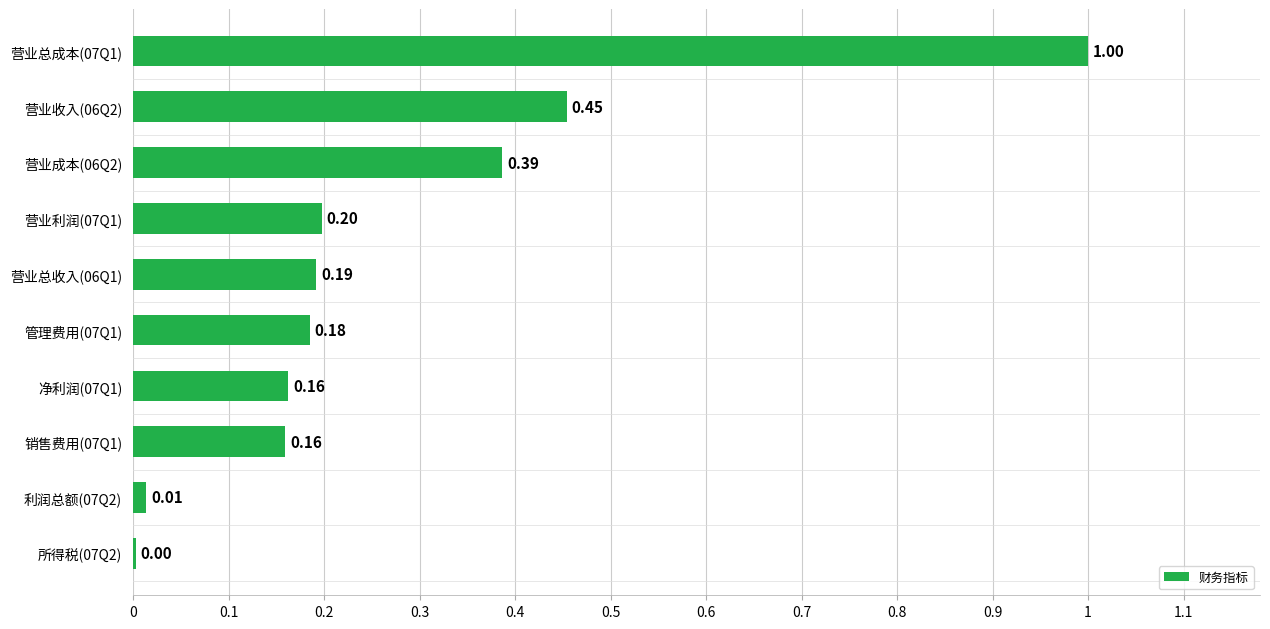

What is the change in value from 管理费用(07Q1) to 营业收入(06Q2)?

+0.3